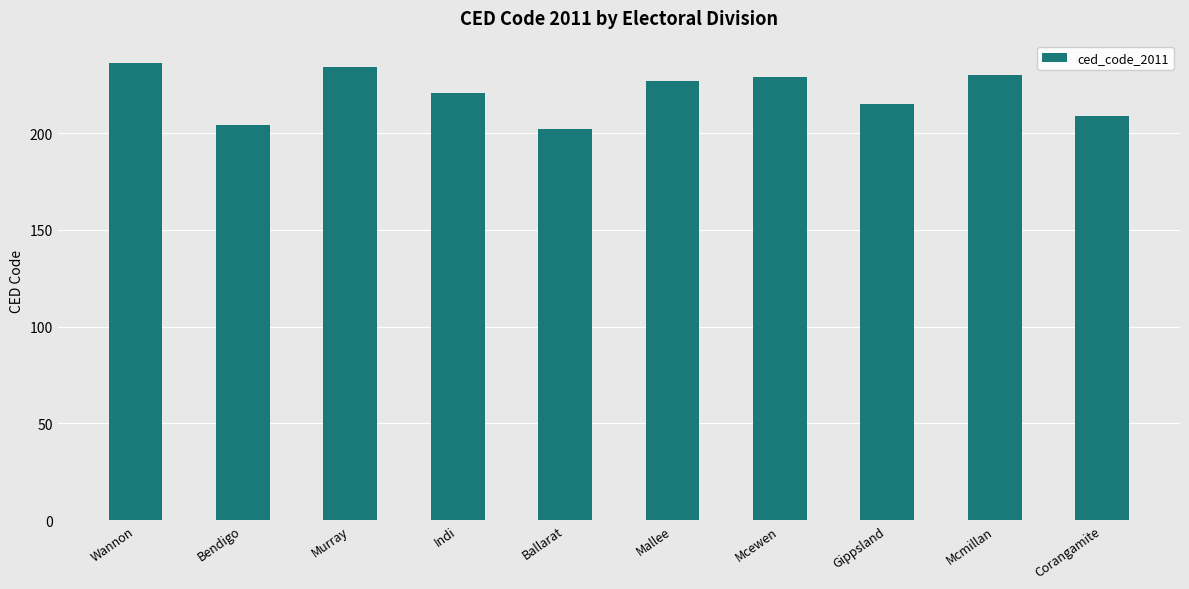

Between Murray and Wannon, which is larger?

Wannon